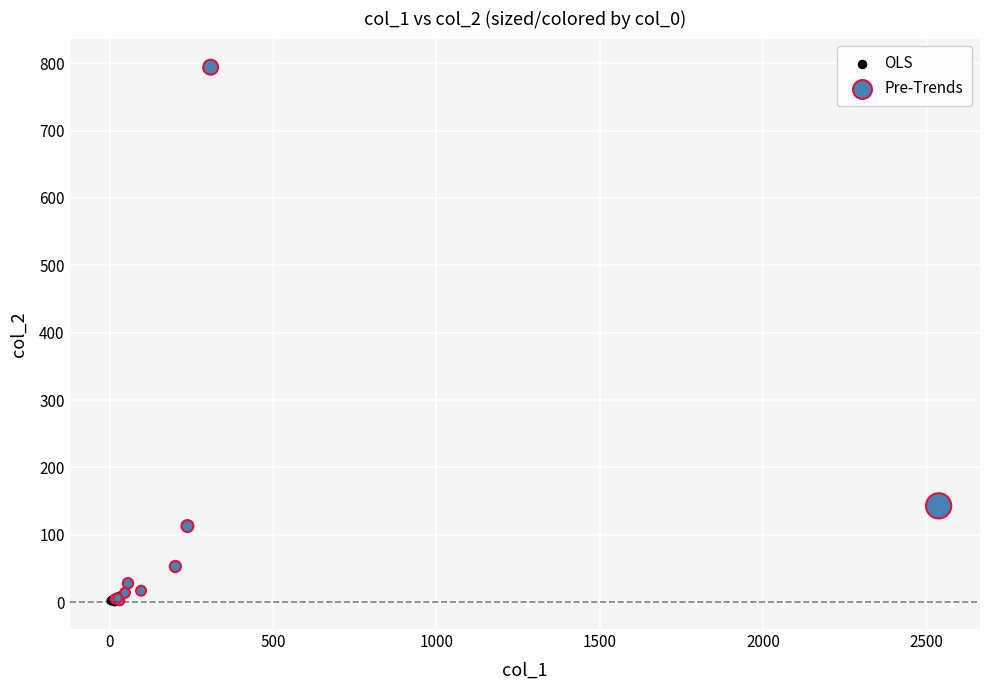

Which series reaches the maximum Y coordinate?

Pre-Trends